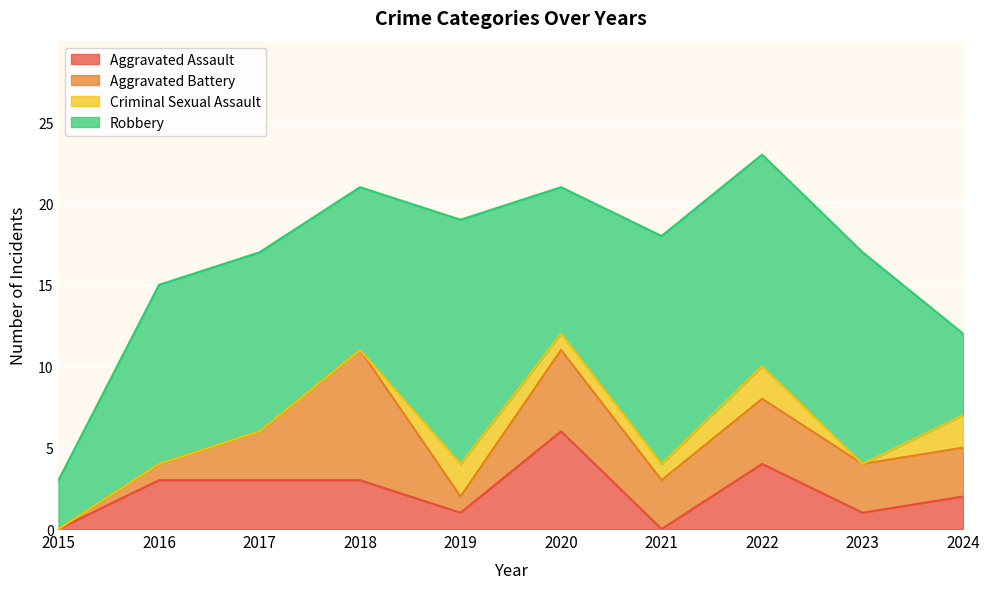

How many categories are shown in the chart?

10